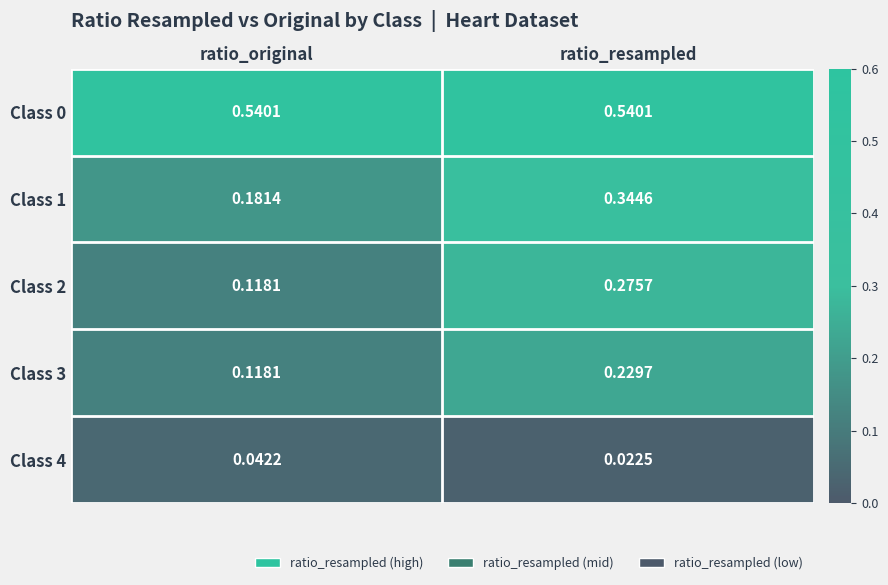

At which label is Class 1 closest to 0?

ratio_original